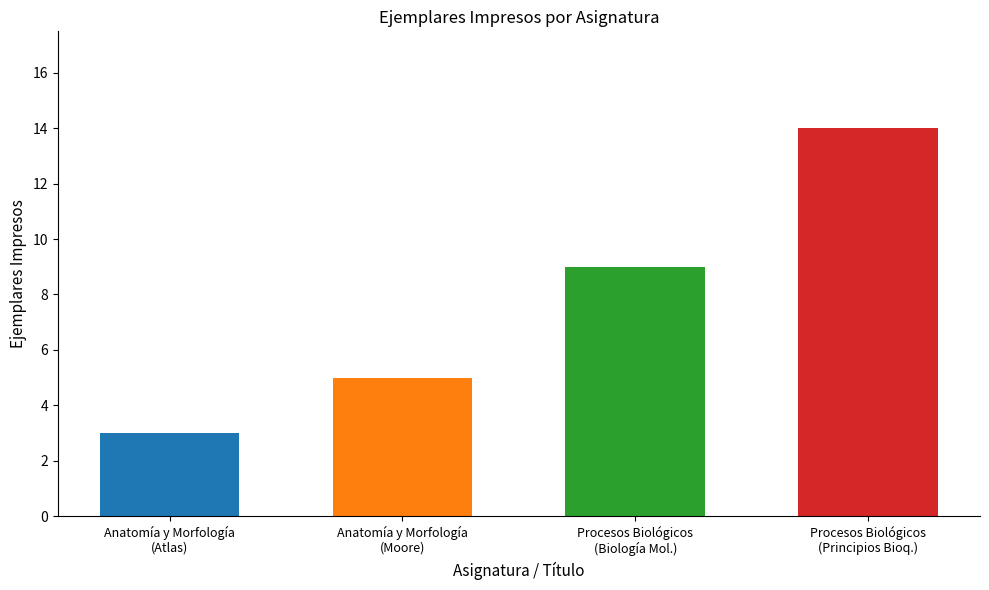

True or false: the data shows 1 at Anatomía y Morfología.

False